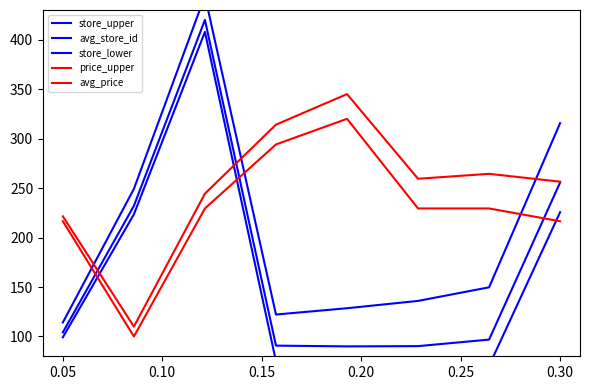

Rank the series by their maximum value, from lowest to highest.

avg_price, price_upper, store_lower, avg_store_id, store_upper